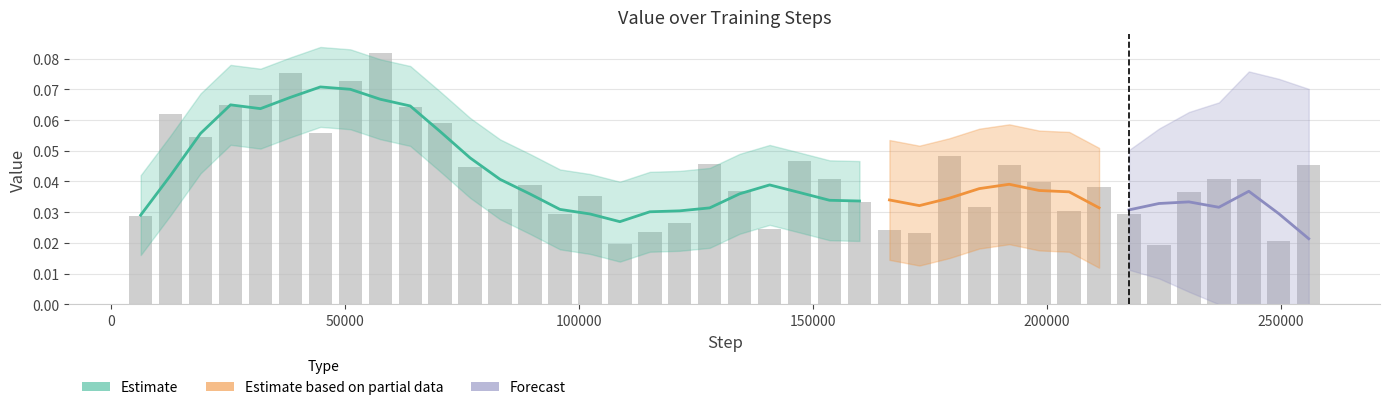

Reading left to right, extract all data points from this chart.

0.0	0.1	0.1	0.1	0.1	0.1	0.1	0.1	0.1	0.1	0.1	0.0	0.0	0.0	0.0	0.0	0.0	0.0	0.0	0.0	0.0	0.0	0.0	0.0	0.0	0.0	0.0	0.0	0.0	0.0	0.0	0.0	0.0	0.0	0.0	0.0	0.0	0.0	0.0	0.0